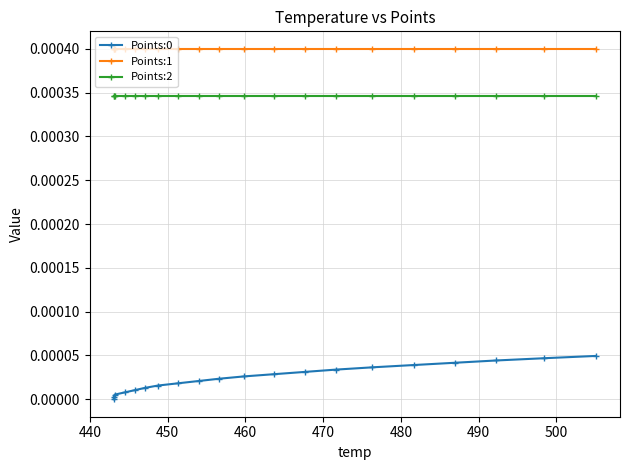

True or false: Points:1 and Points:0 cross at least once.

False